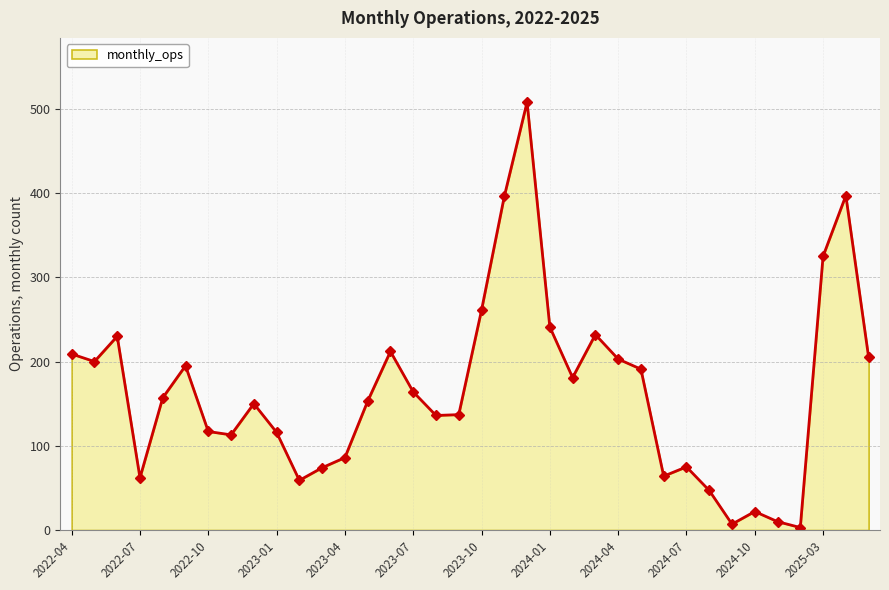

What is the average value?

165